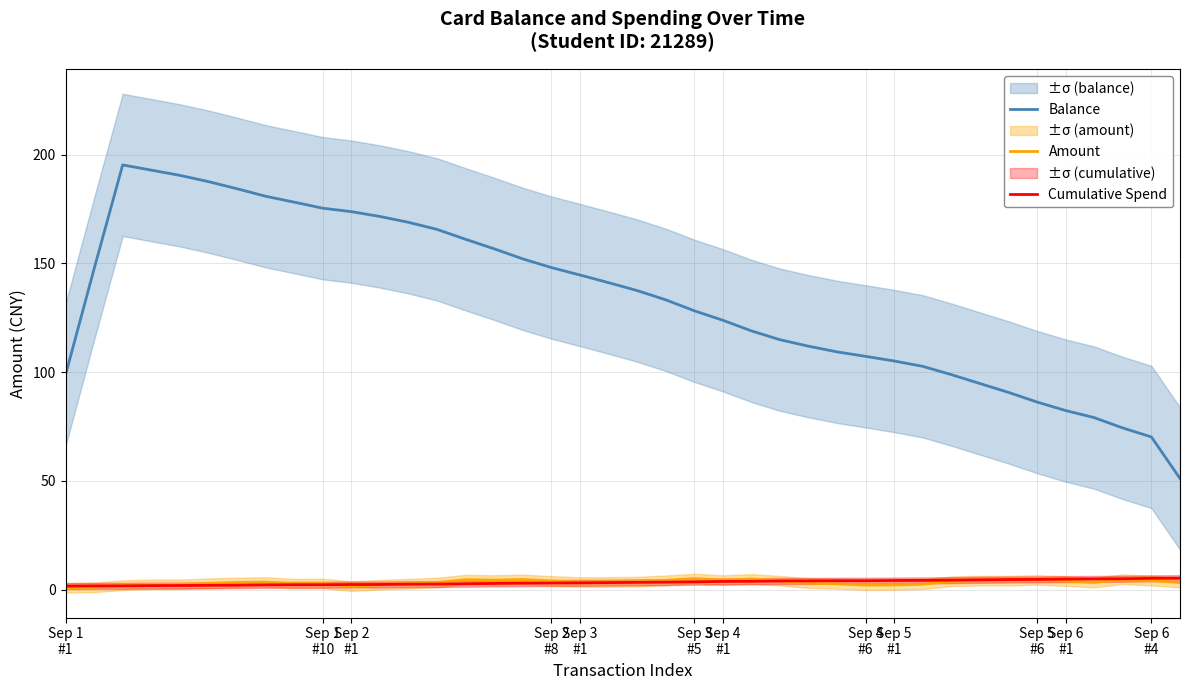

What value does the Balance series have at Sep 3
#1?

144.6